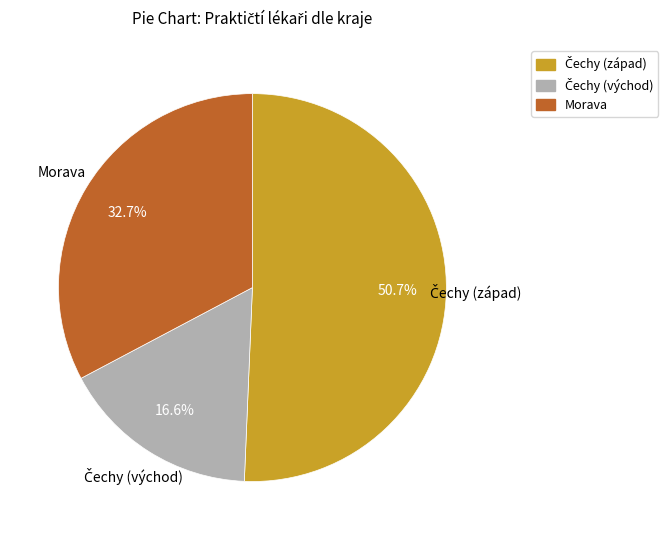

Is there a majority slice in this chart?

Yes